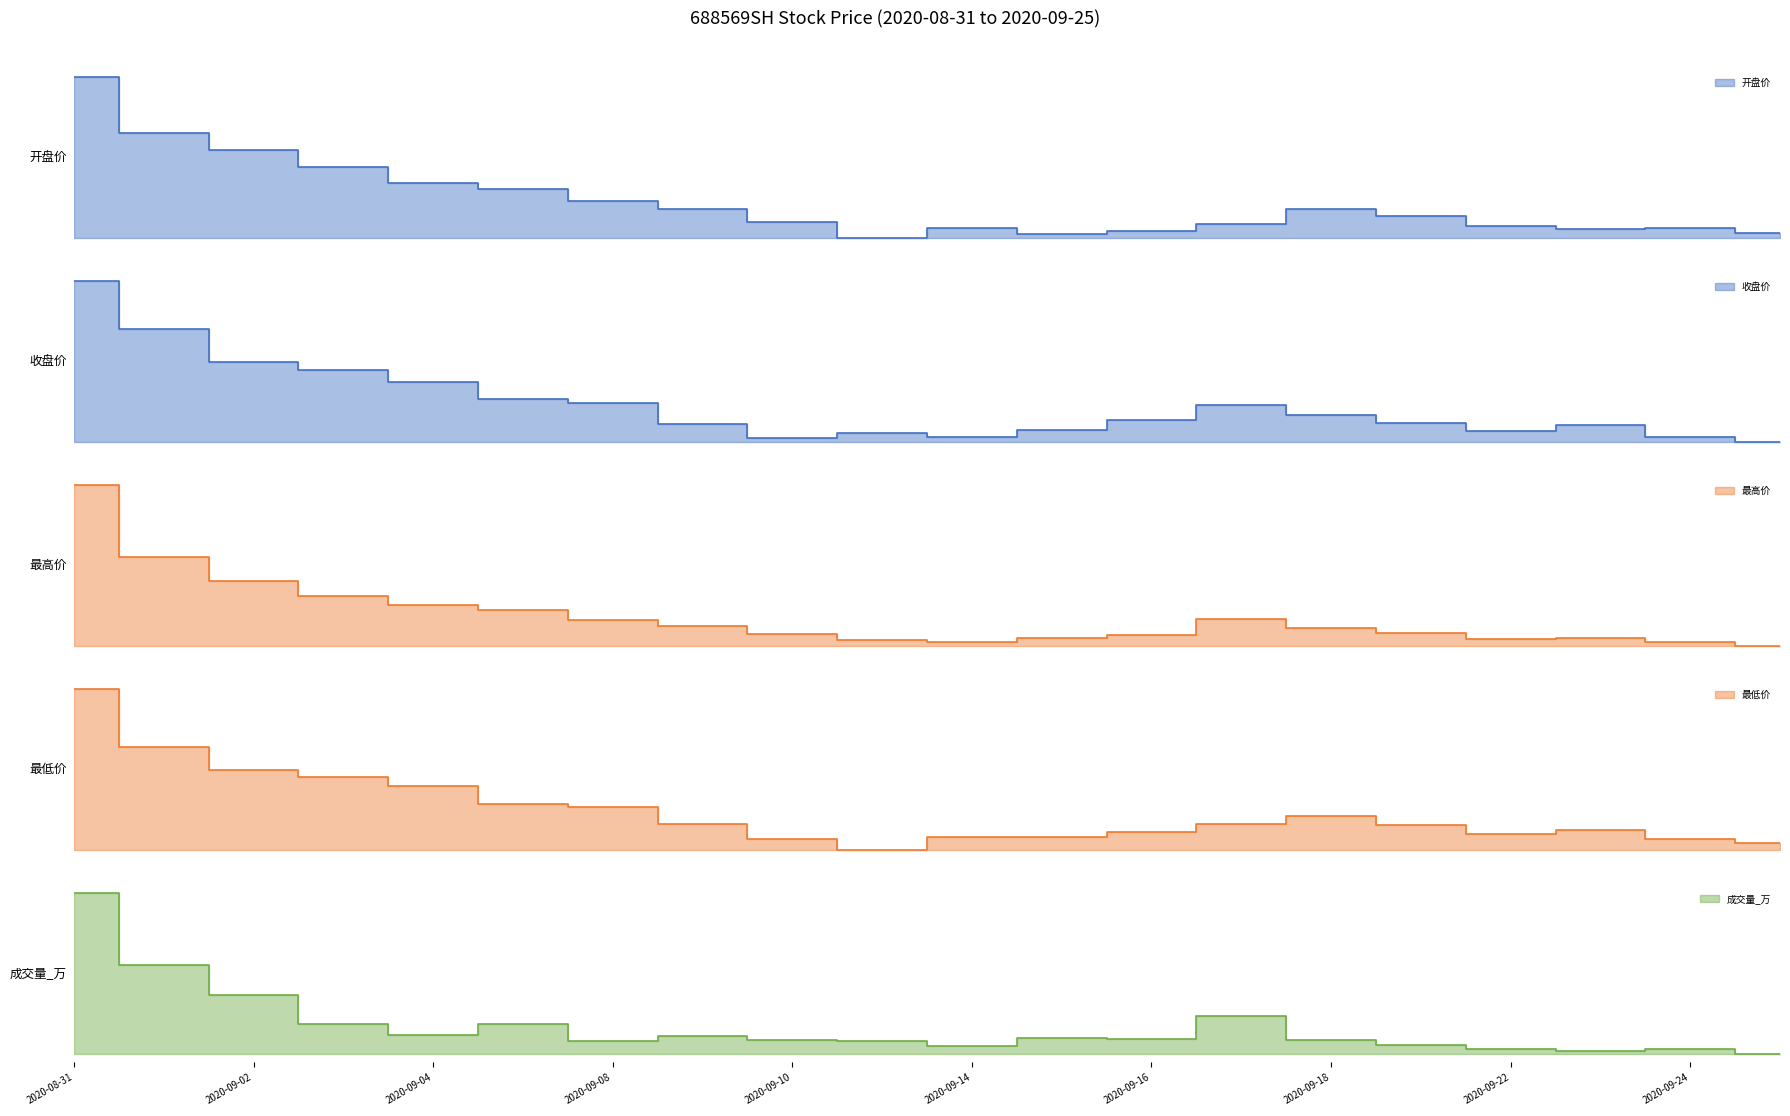

At 2020-09-10, list the series in order from largest to smallest.

最高价, 开盘价, 收盘价, 最低价, 成交量_万